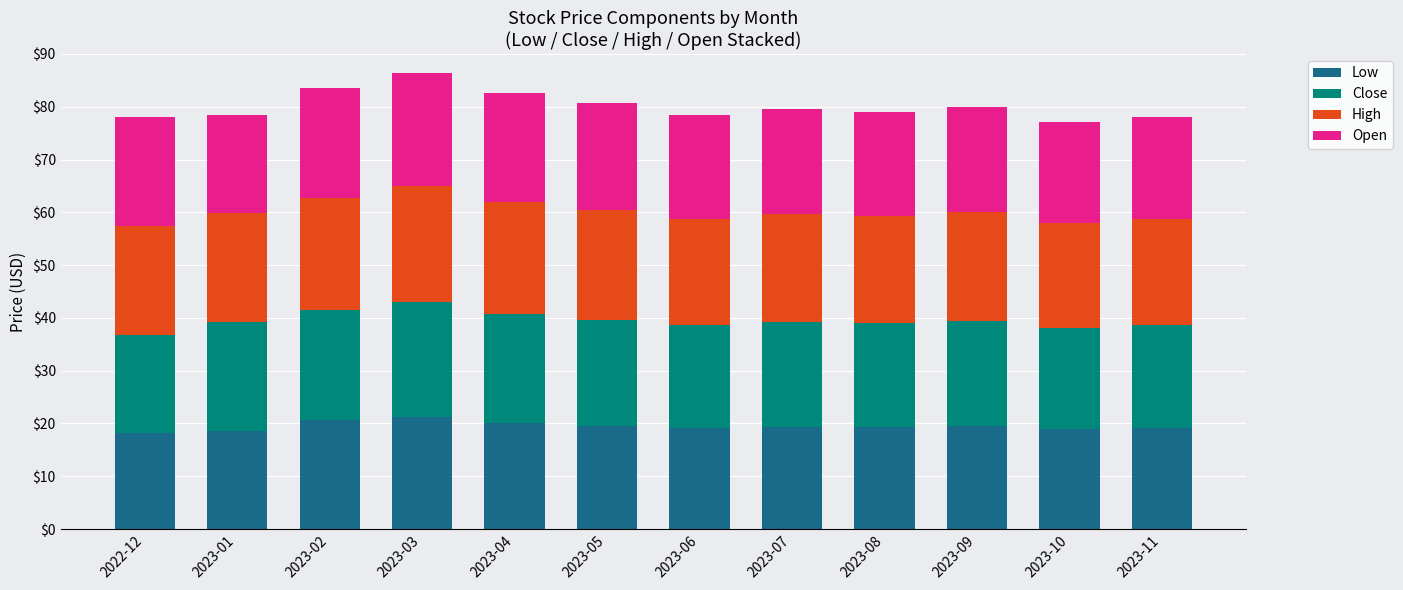

The value of Low at 2023-04 is 4.1. True or false?

False